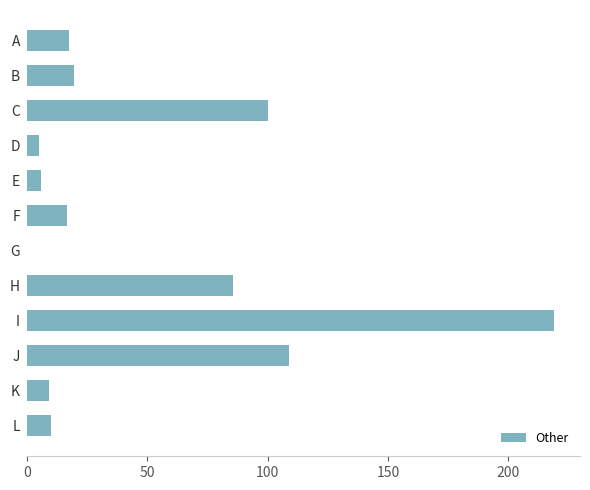

What is the sum of all values?

597.1